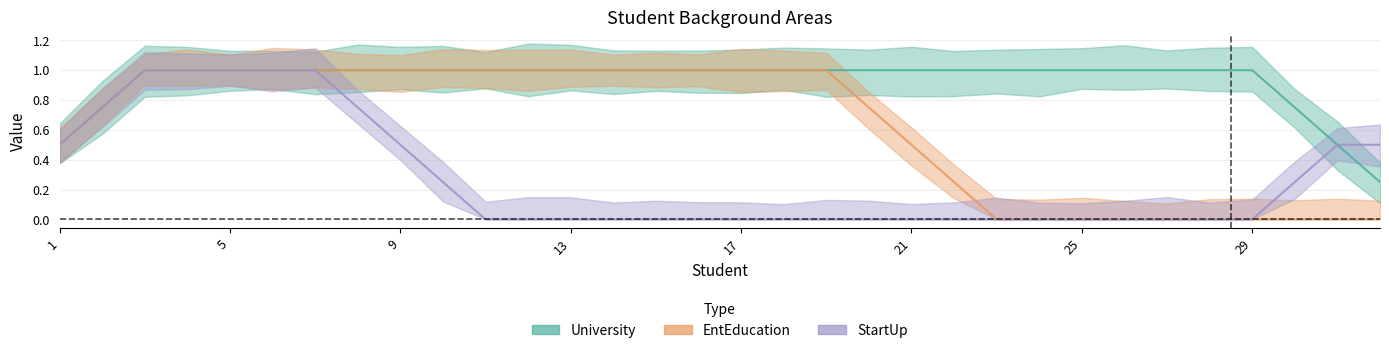

What is the difference between the highest and lowest values at 13?

1